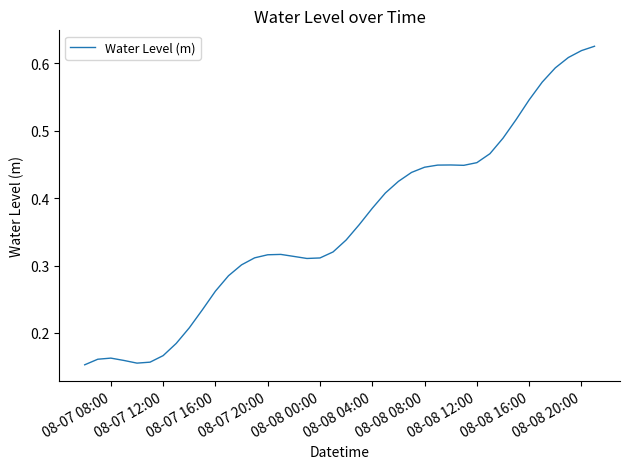

What is the difference between the maximum and second lowest values?

0.5